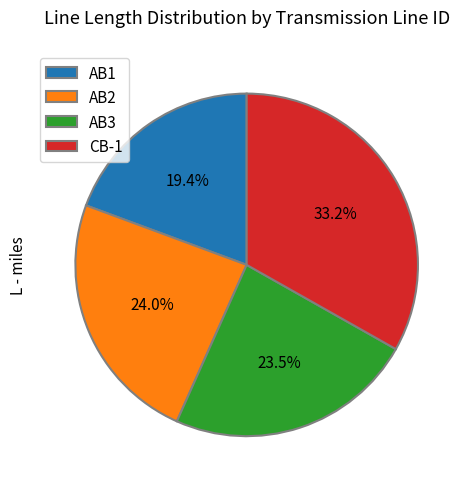

Is there any slice that represents more than half of the pie?

No